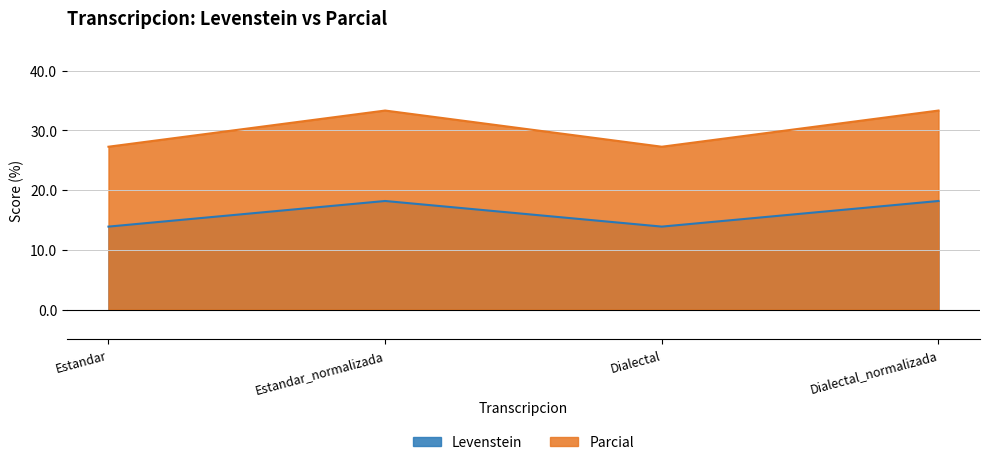

True or false: Parcial has more than 1 interior local peaks.

False